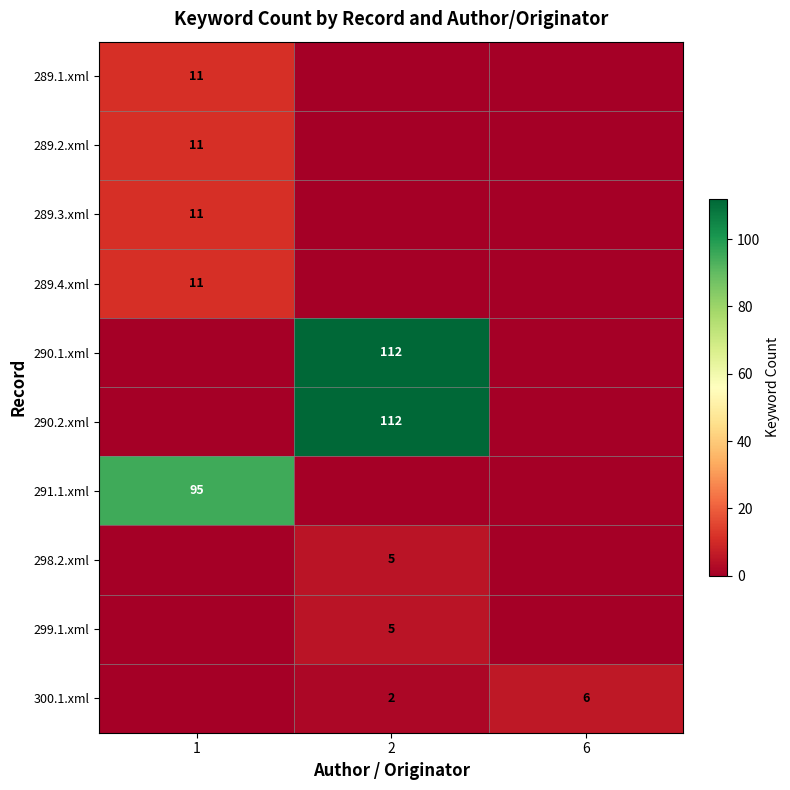

Is it true that 289.3.xml equals 11 at 1?

True